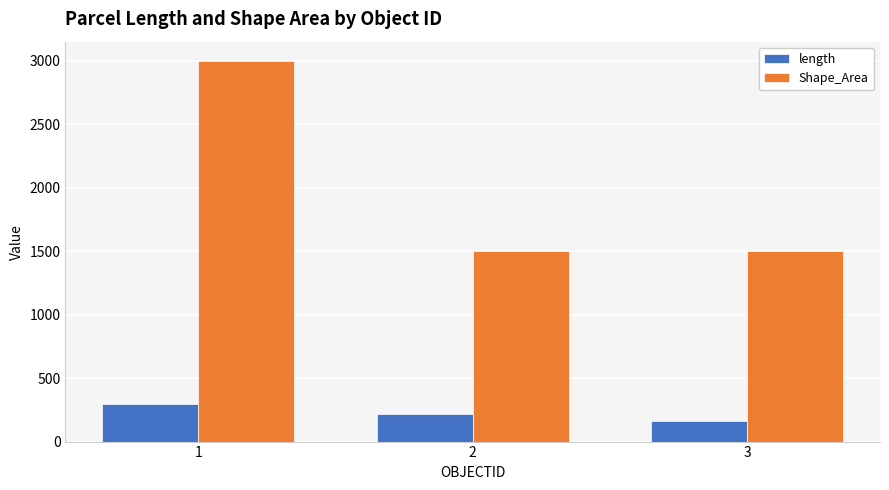

Is the value of Shape_Area at 2 greater than the value of length at 3?

Yes